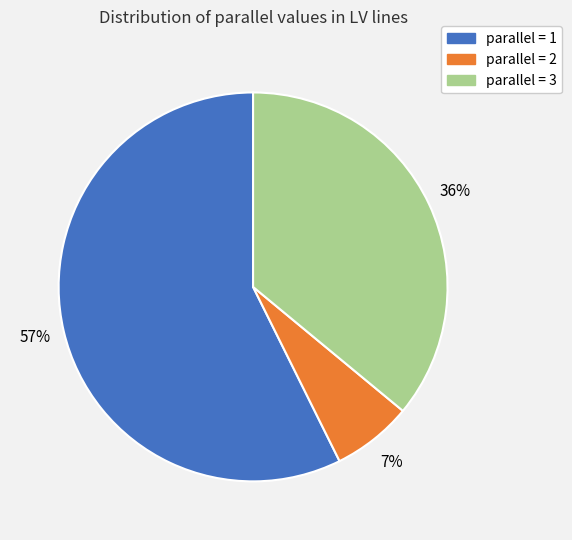

To the nearest percent, what is the average slice percentage?

33%